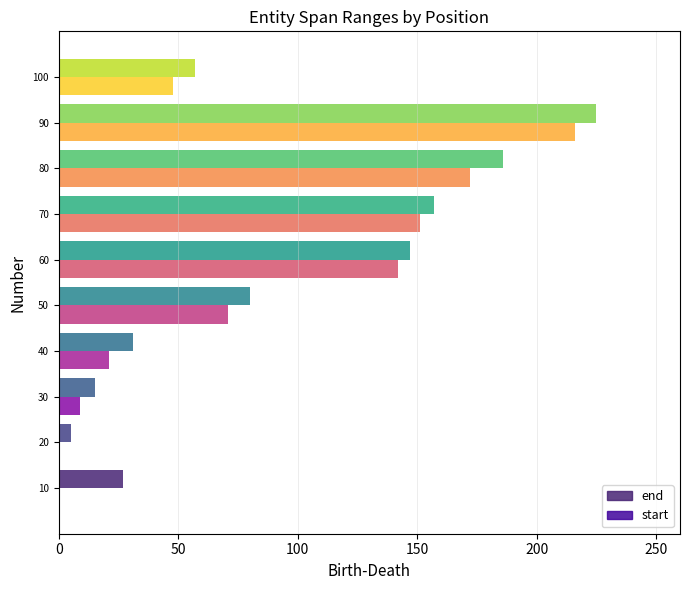

At how many categories does at least one series exceed 200?

1